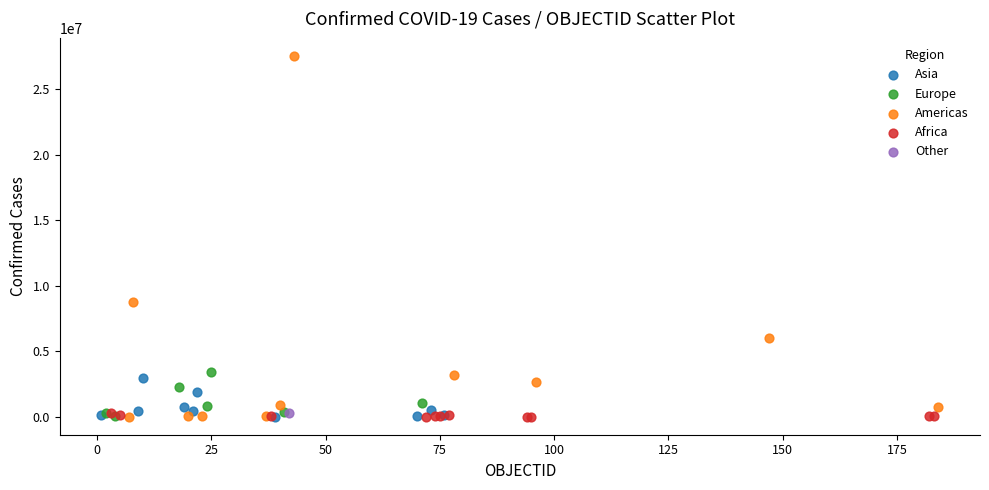

Which series contains the highest Y value?

Americas